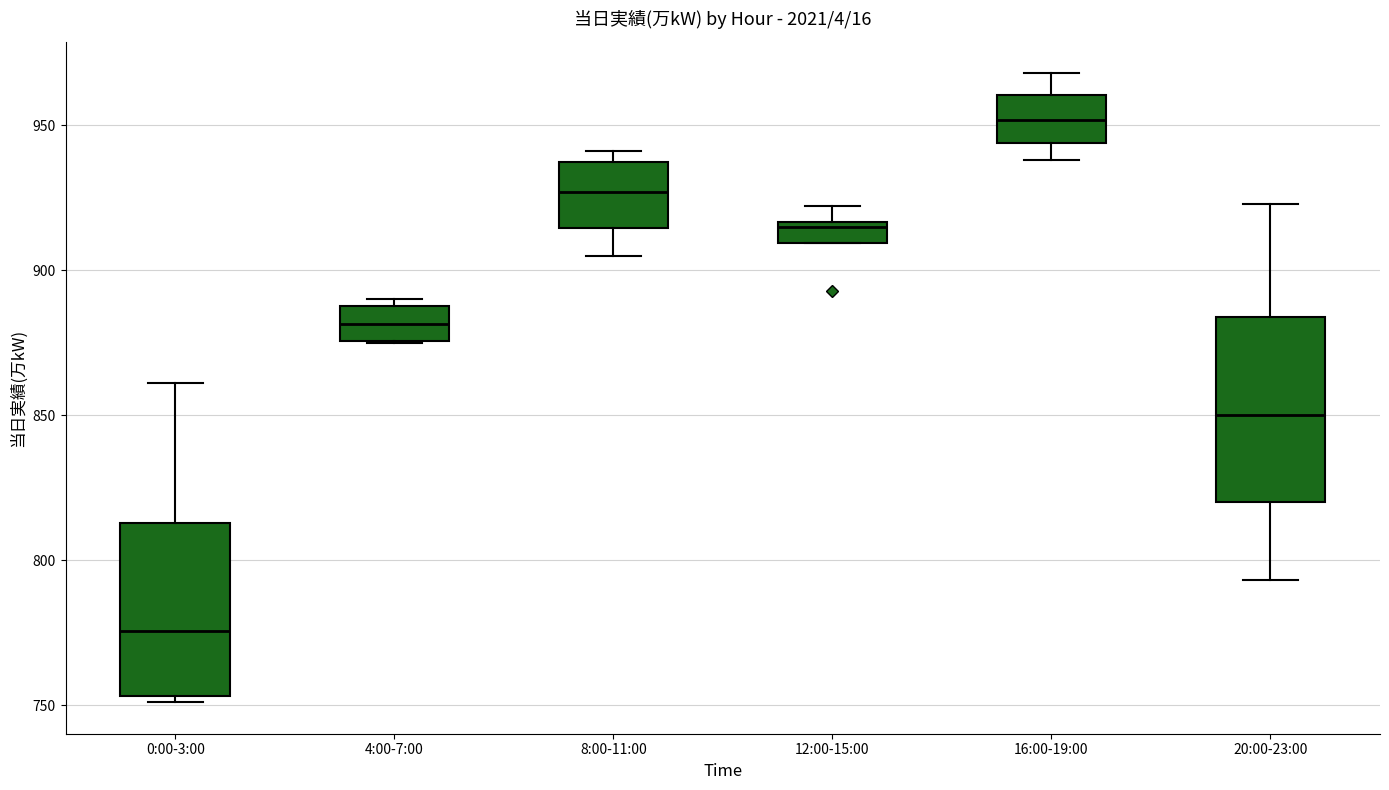

Which box's median line is the lowest?

0:00-3:00